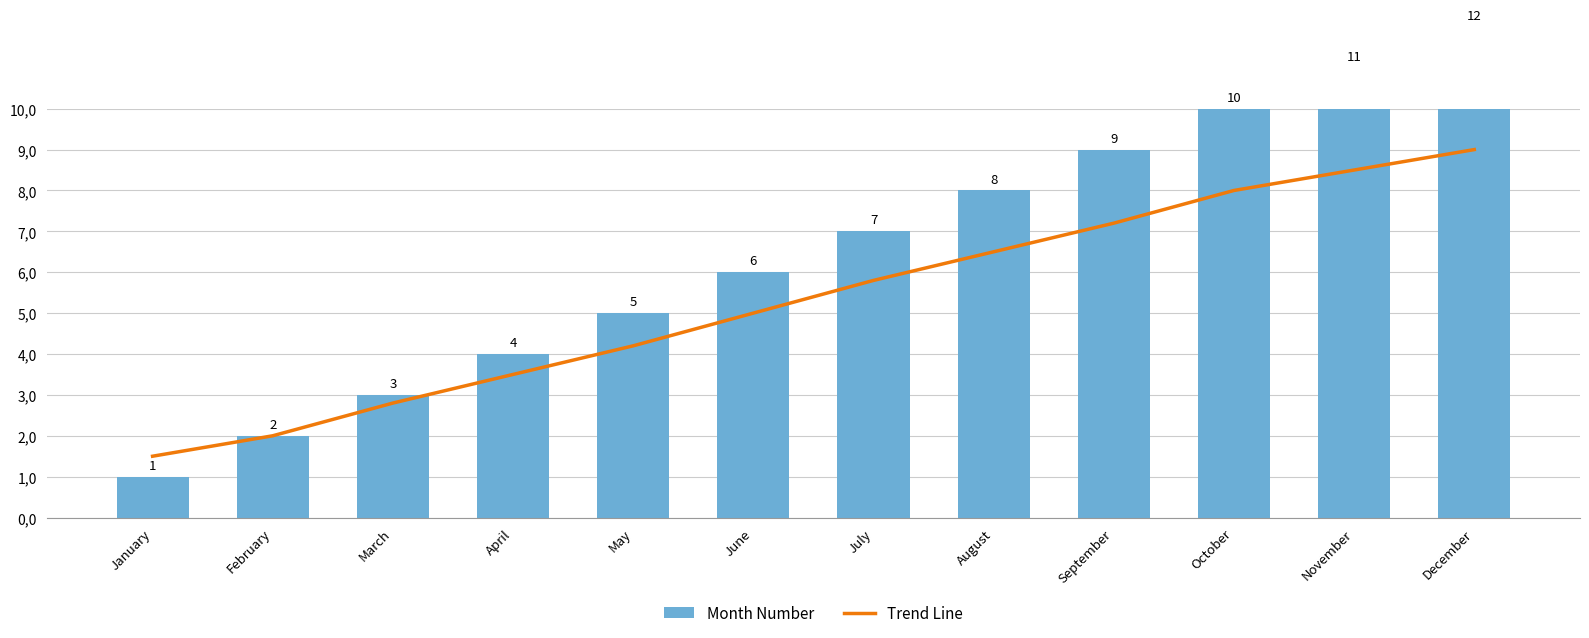

Count the number of categories in the chart.

12